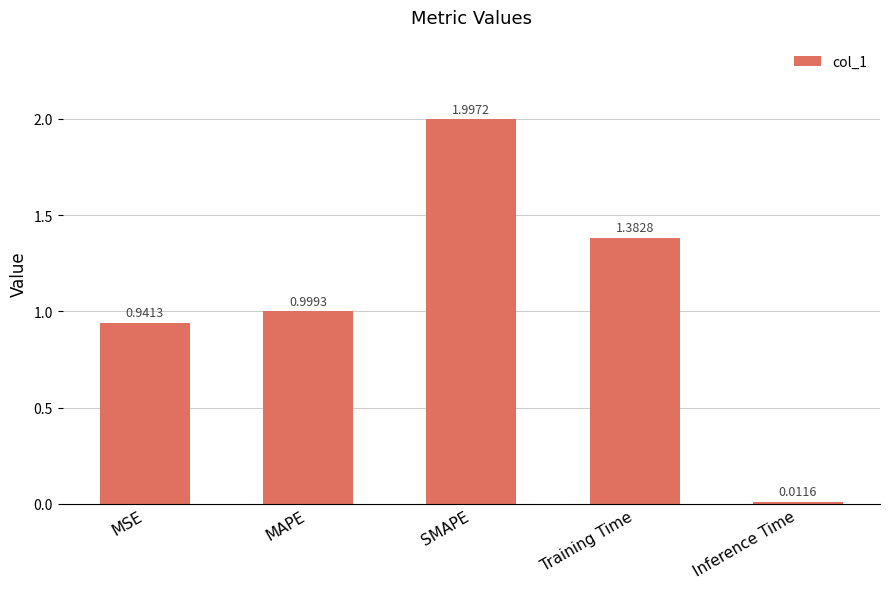

What is the maximum value shown in the chart?

2.0